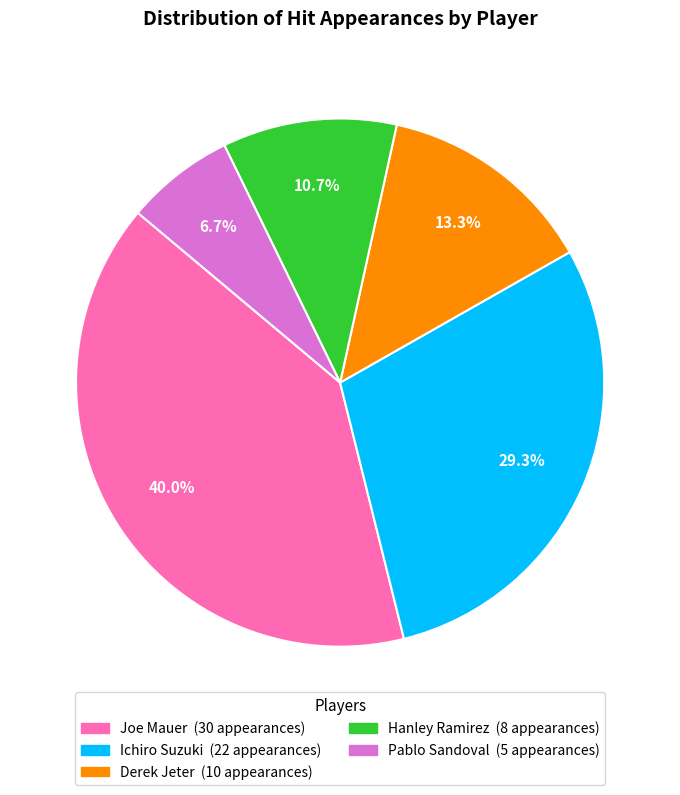

Is there a majority slice in this chart?

No